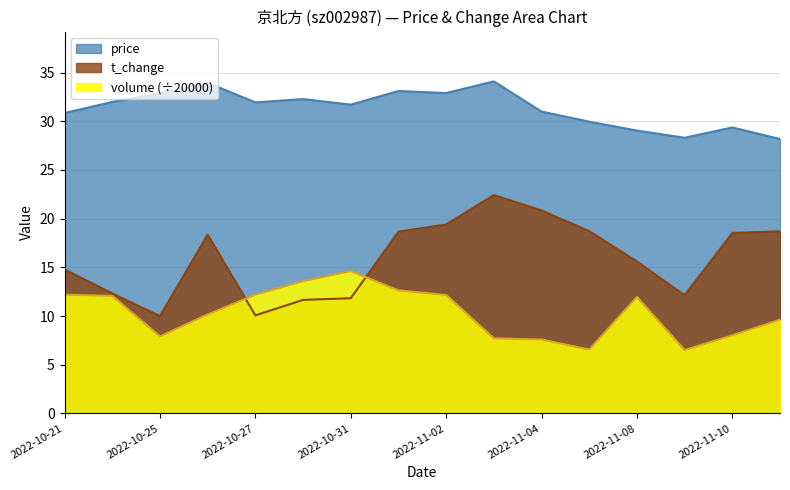

How many data points in price are less than 31?

6